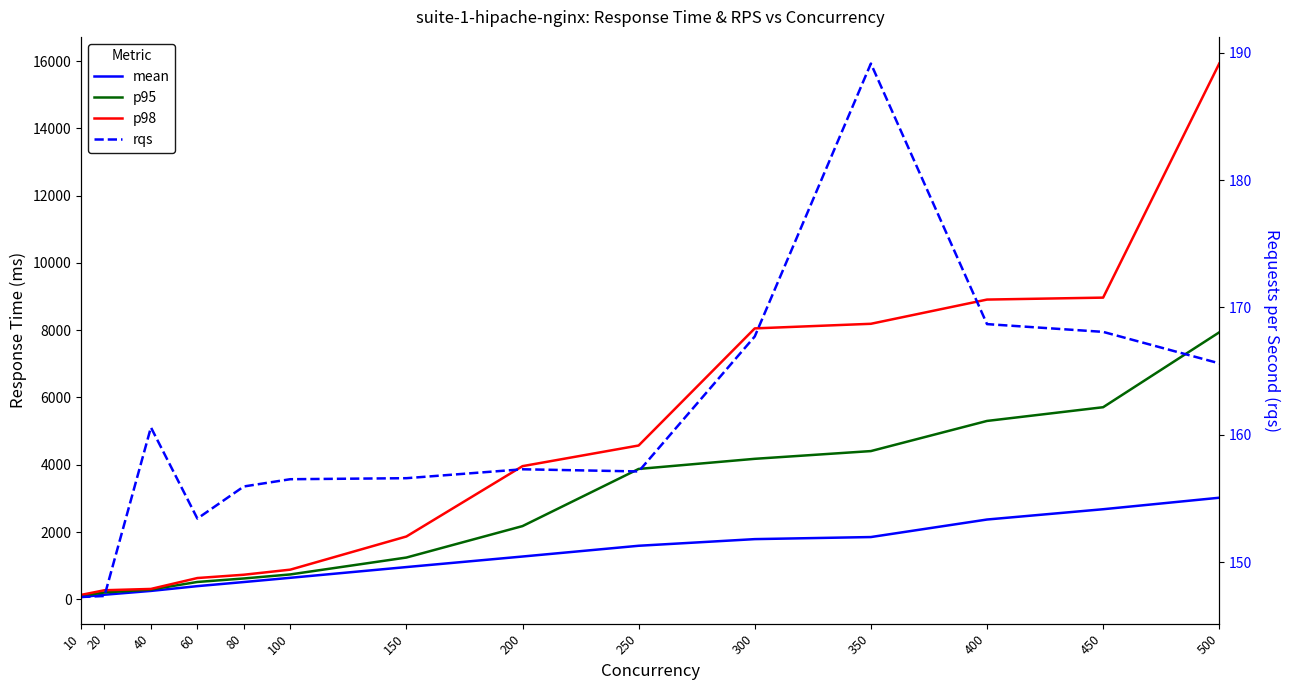

Which series changed the most between 150 and 250?

p98